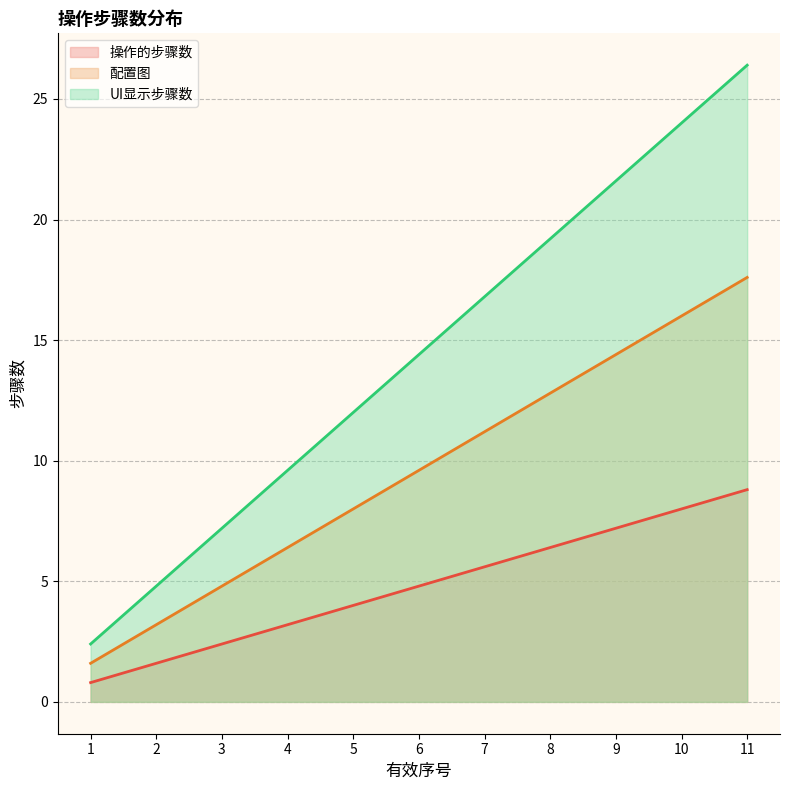

True or false: 操作的步骤数 and UI显示步骤数 intersect in this chart.

False